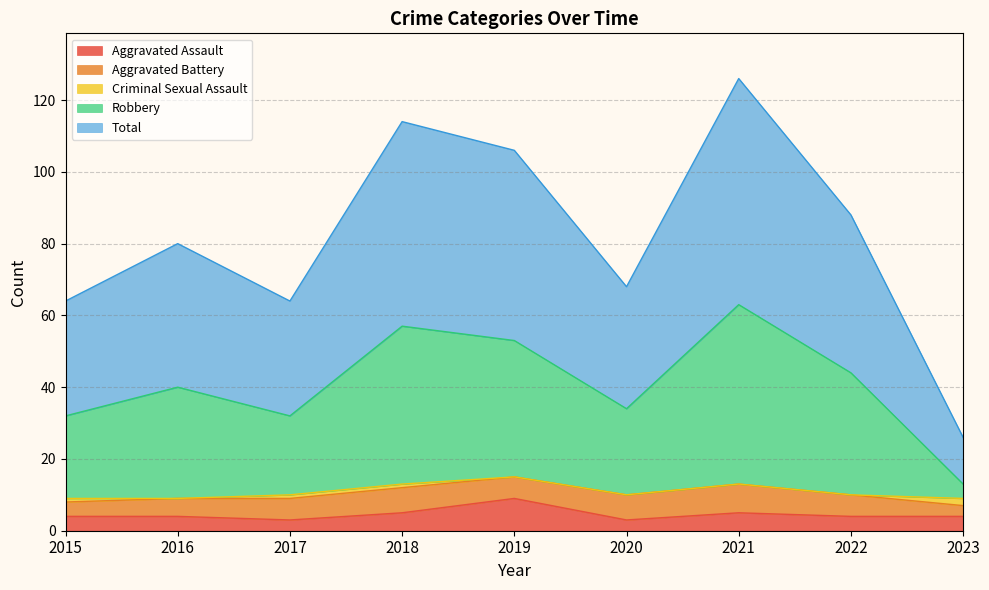

Is it true that Aggravated Assault equals 3 at 2017?

True